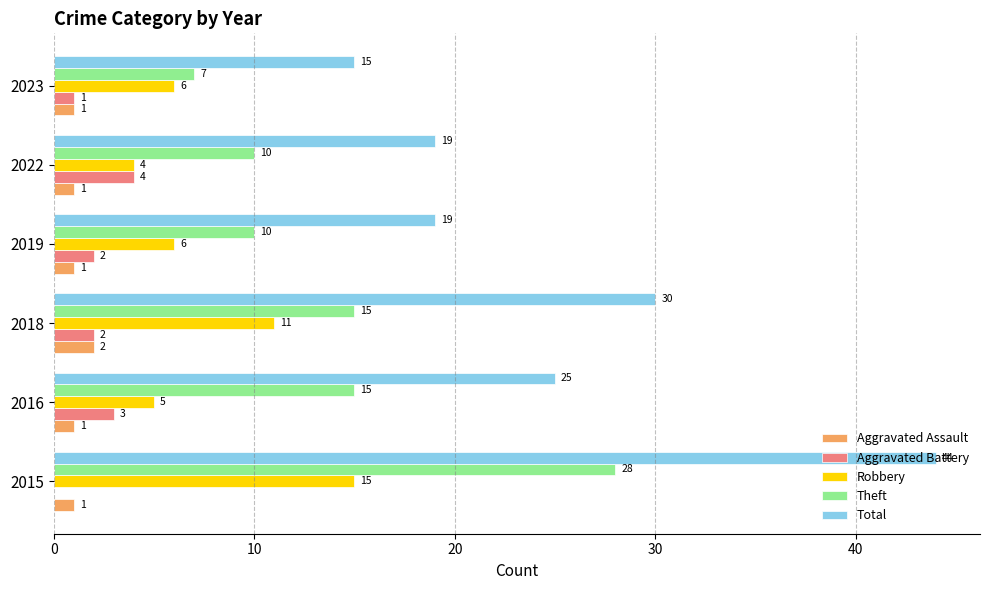

The value of Aggravated Assault at 2015 is 1. True or false?

True